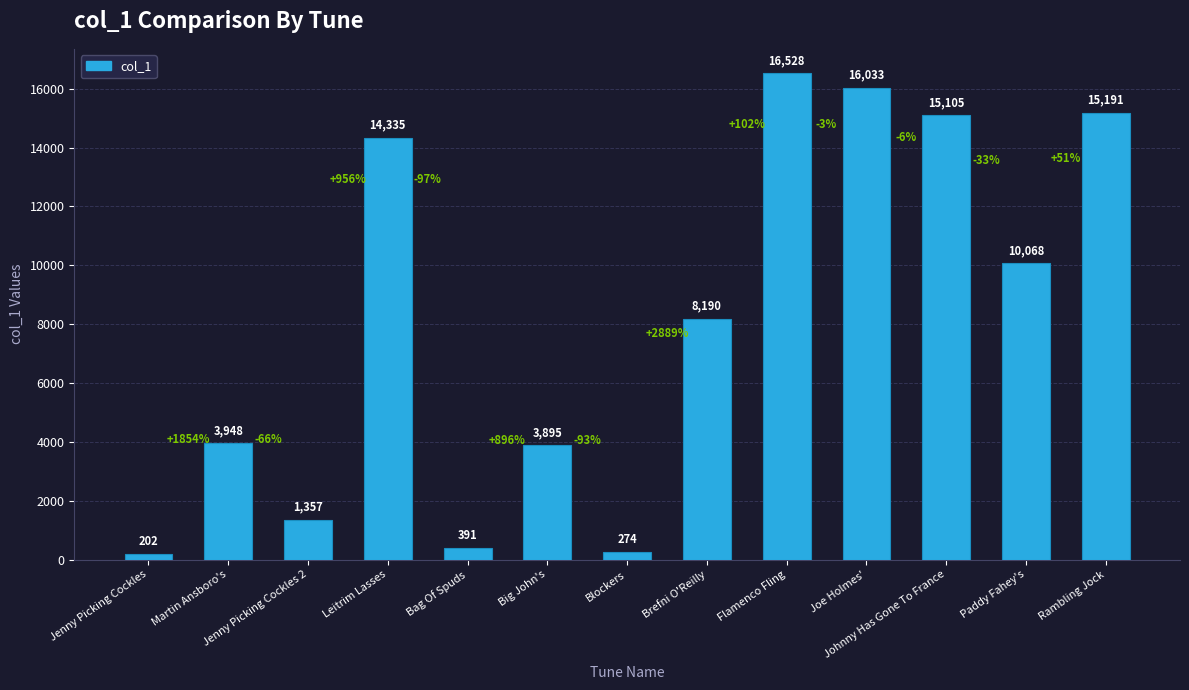

Reading right to left, extract all data points from this chart.

15191	10068	15105	16033	16528	8190	274	3895	391	14335	1357	3948	202